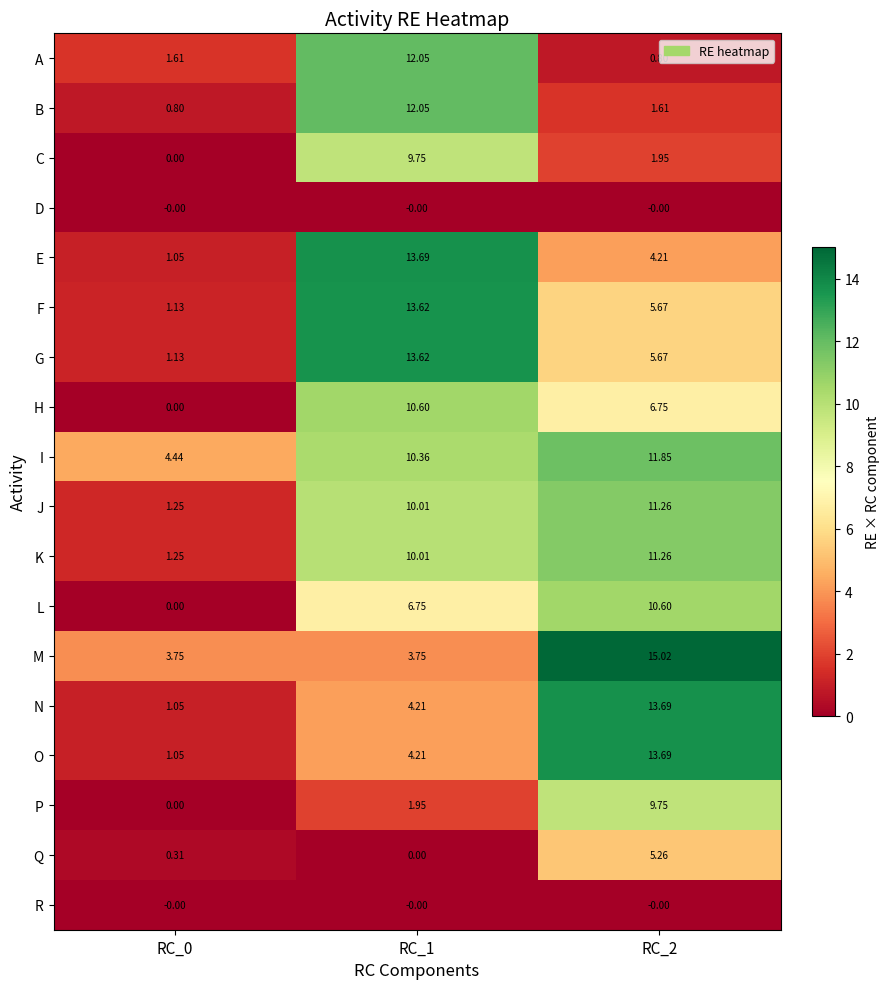

Which series has the largest total across all categories?

I